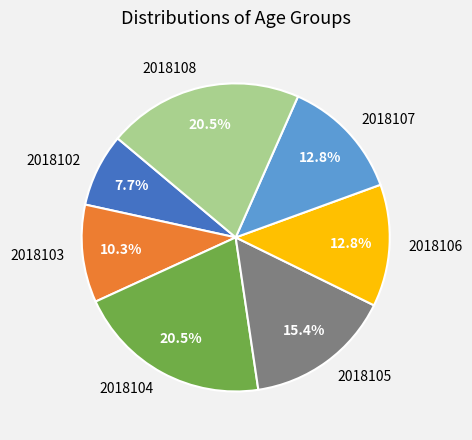

Which slice is the smallest?

2018102